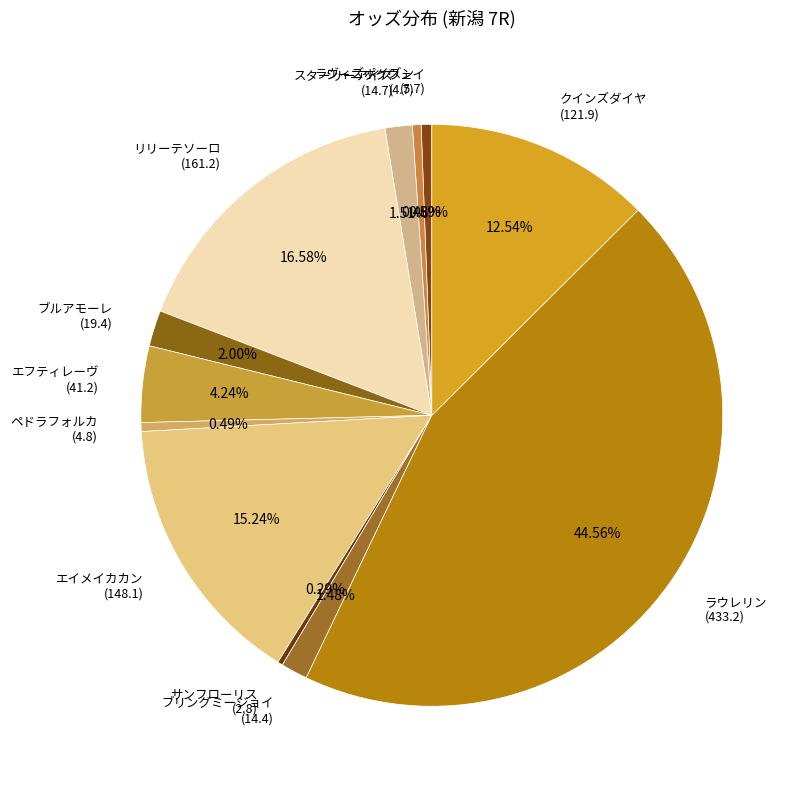

Between エイメイカカン (148.1) and ラヴィズポイズン (4.7), which is larger?

エイメイカカン (148.1)